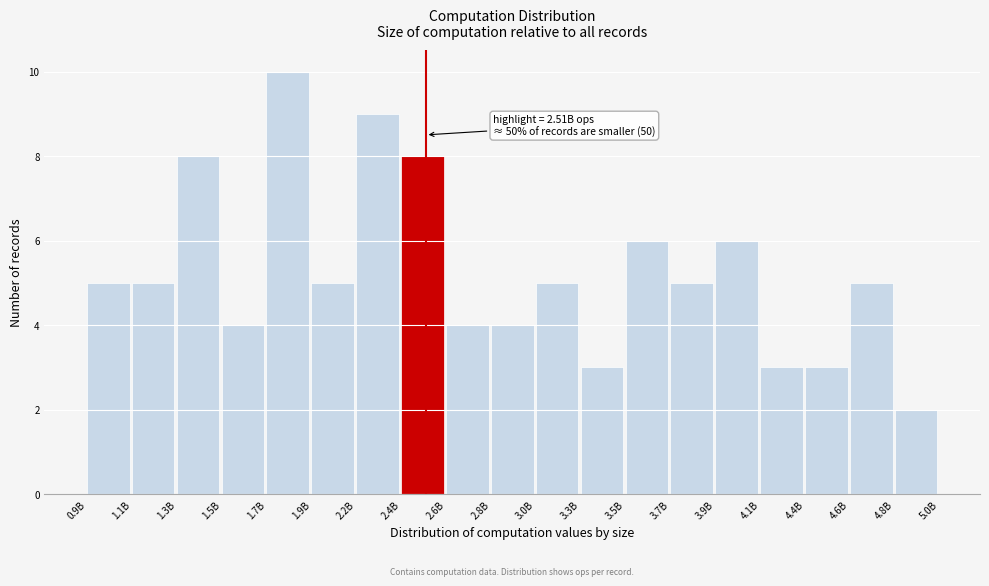

Reading left to right, extract all data points from this chart.

5	5	8	4	10	5	9	8	4	4	5	3	6	5	6	3	3	5	2